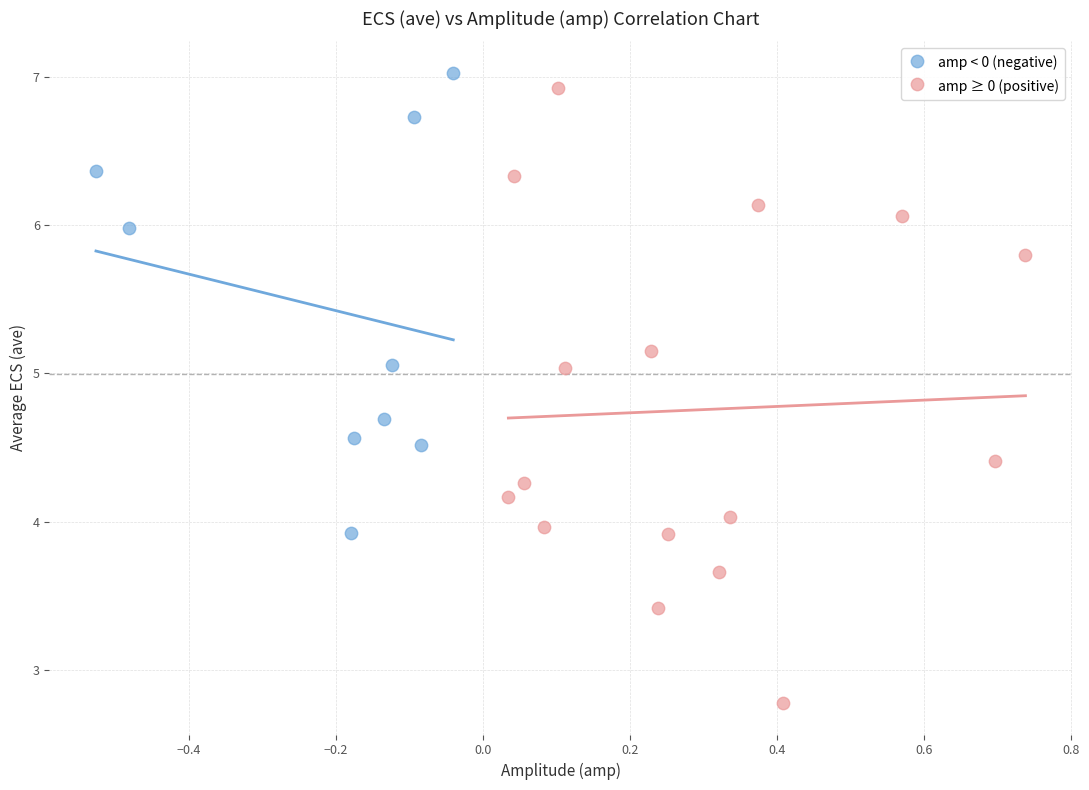

Which series has the widest spread of Y values?

amp ≥ 0 (positive)